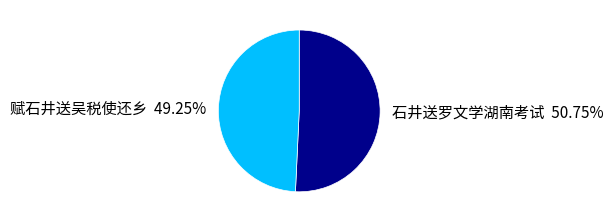

Rank the categories by value from highest to lowest.

石井送罗文学湖南考试, 赋石井送吴税使还乡